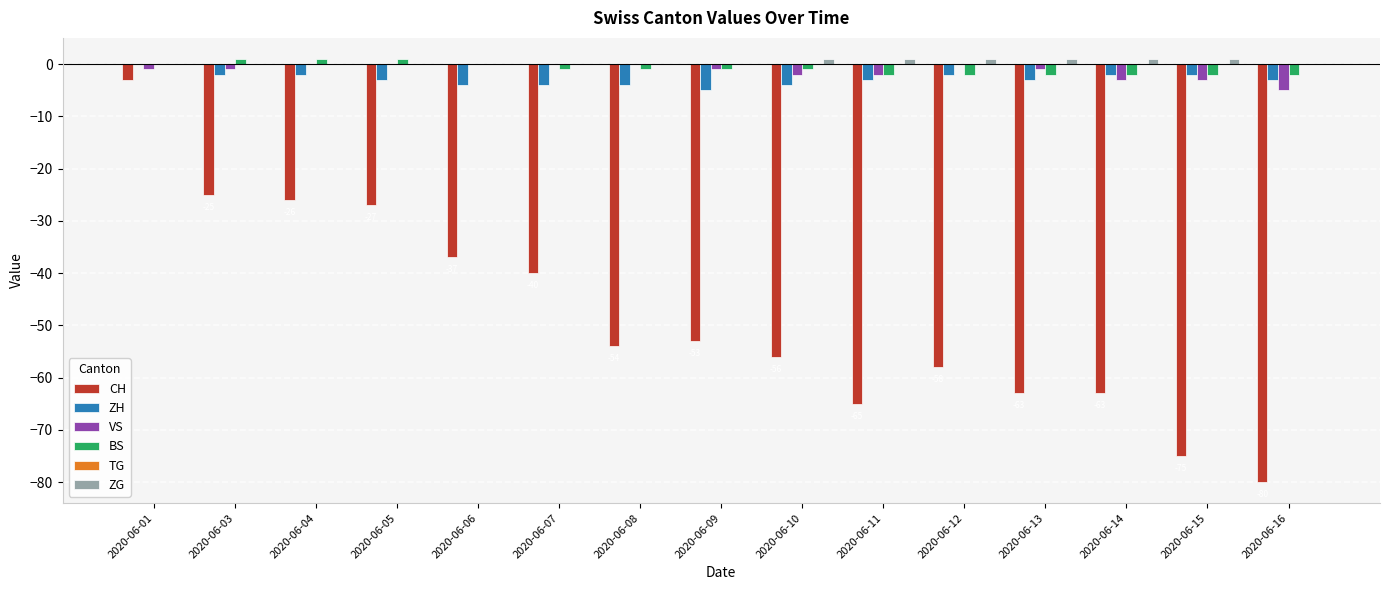

How many series are shown in this chart?

5